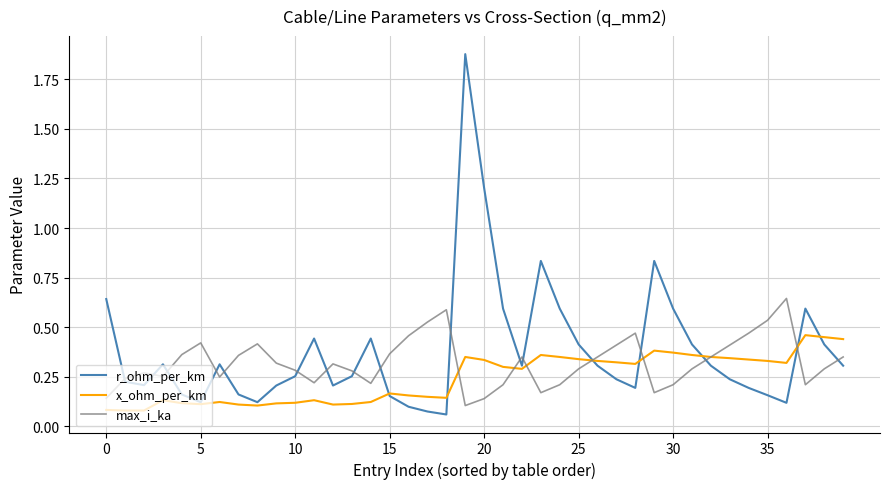

List the series in order of their peak value, highest first.

r_ohm_per_km, max_i_ka, x_ohm_per_km